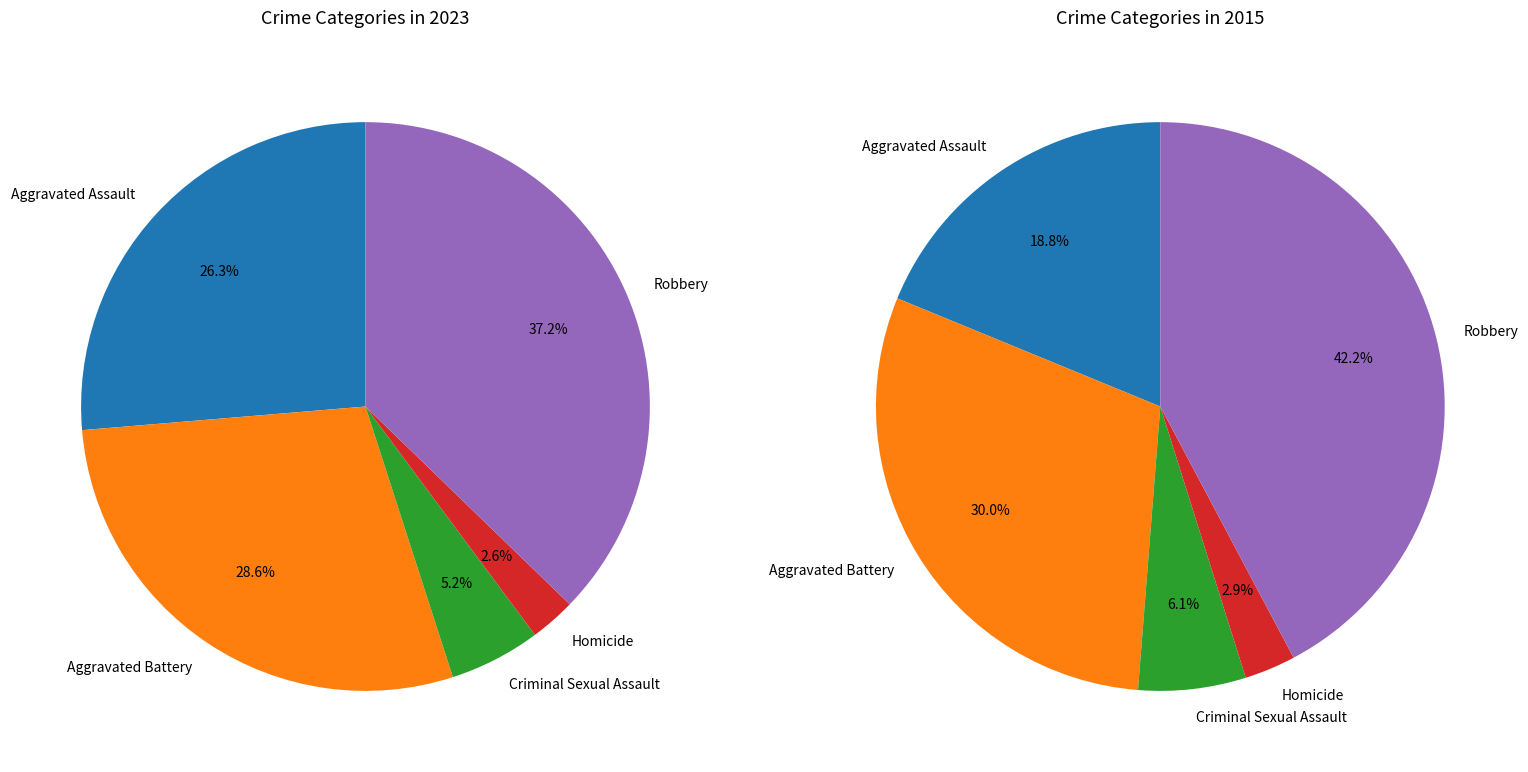

How many segments does this pie chart have?

5